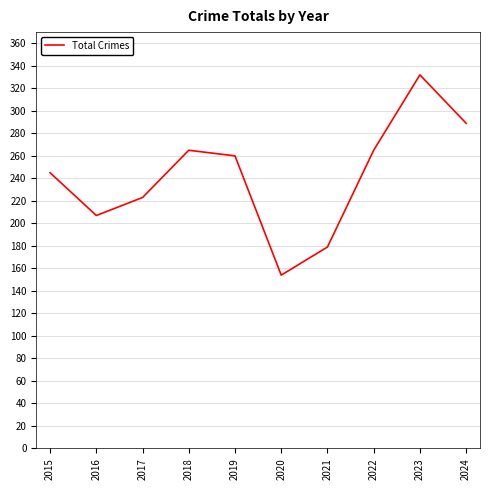

How many lines are shown in the chart?

1